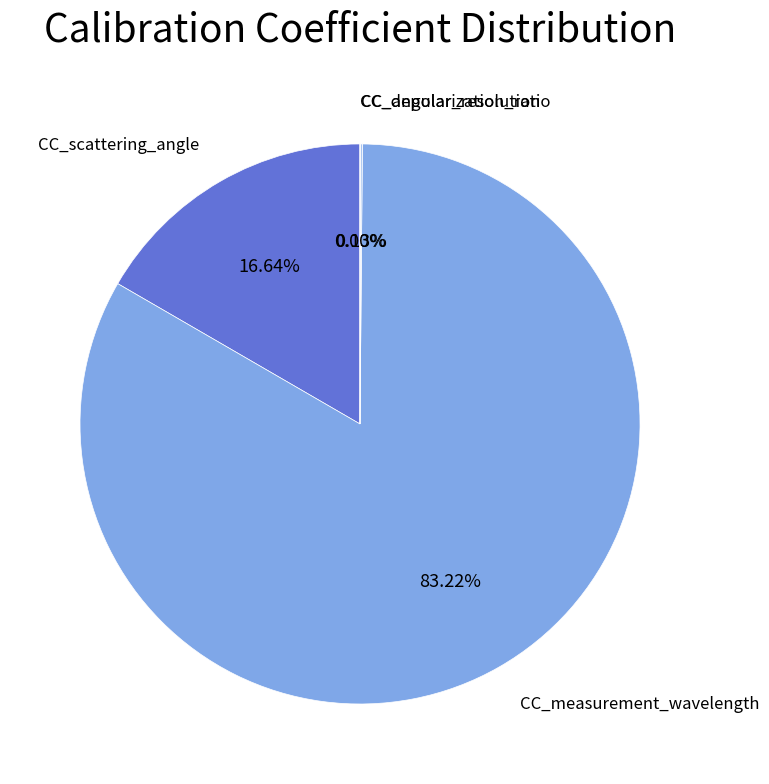

Which slice is the largest?

CC_measurement_wavelength